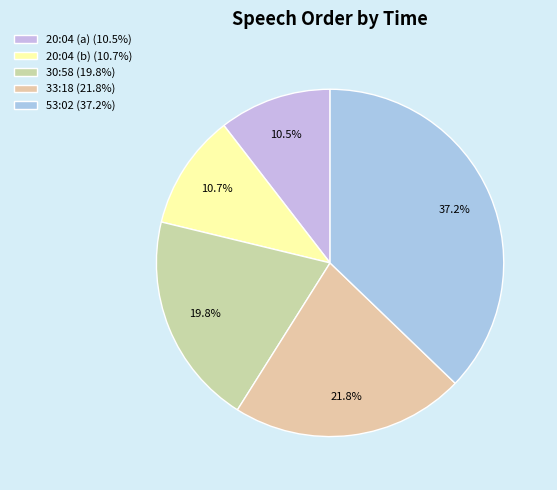

How many segments does this pie chart have?

5